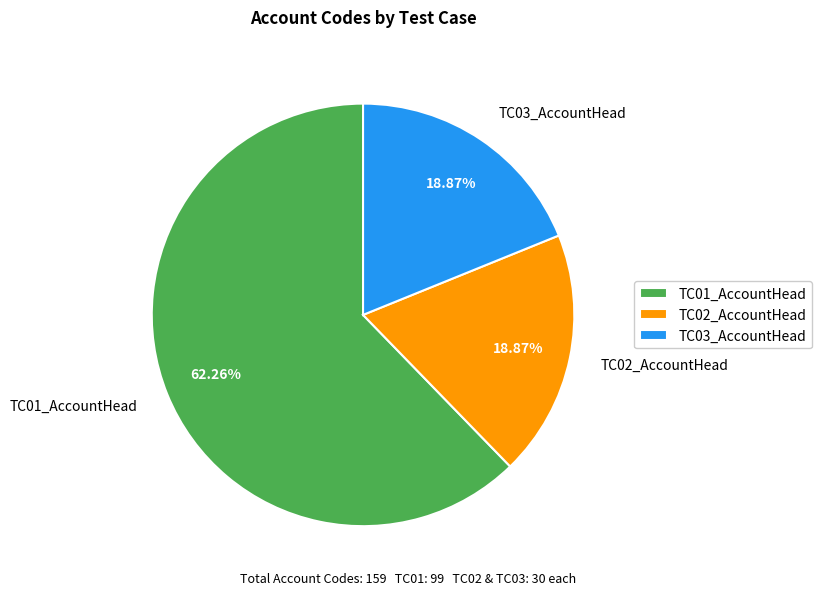

Approximately how many times larger is the value at TC01_AccountHead compared to TC02_AccountHead?

3.3